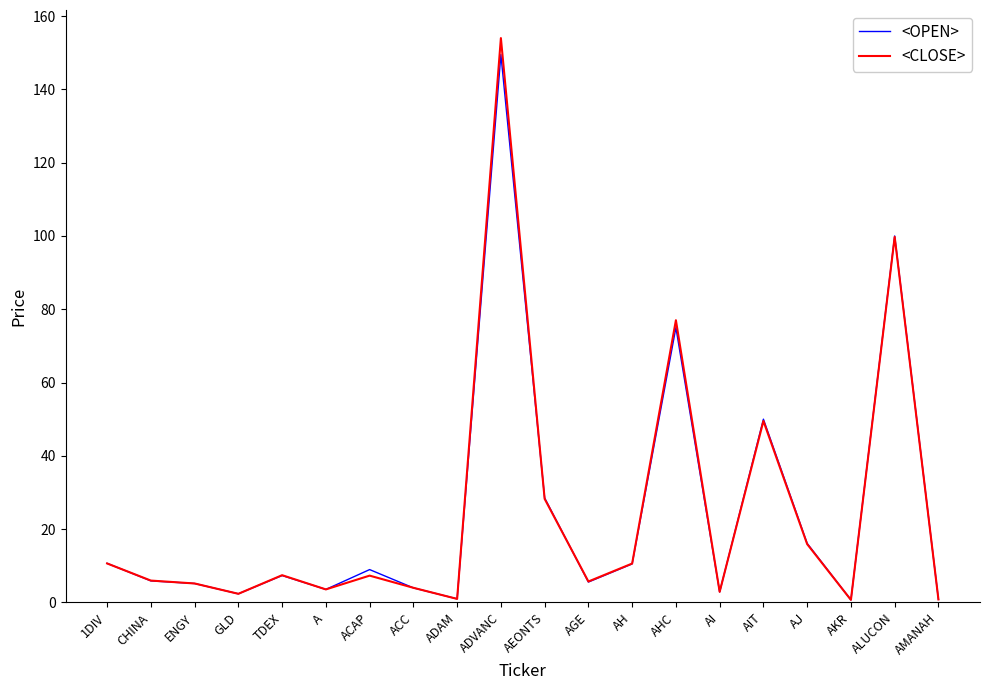

What is the highest value of the <OPEN> series?

149.5